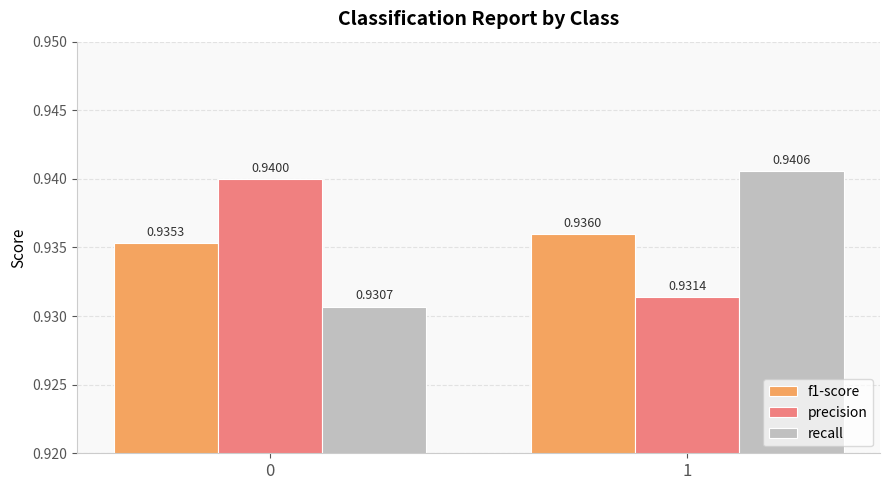

List the series in order of their peak value, highest first.

recall, precision, f1-score